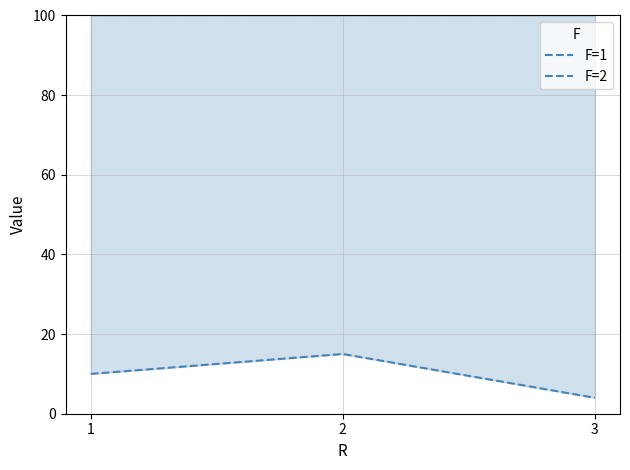

The F=1 series shows 100 at 3. True or false?

True